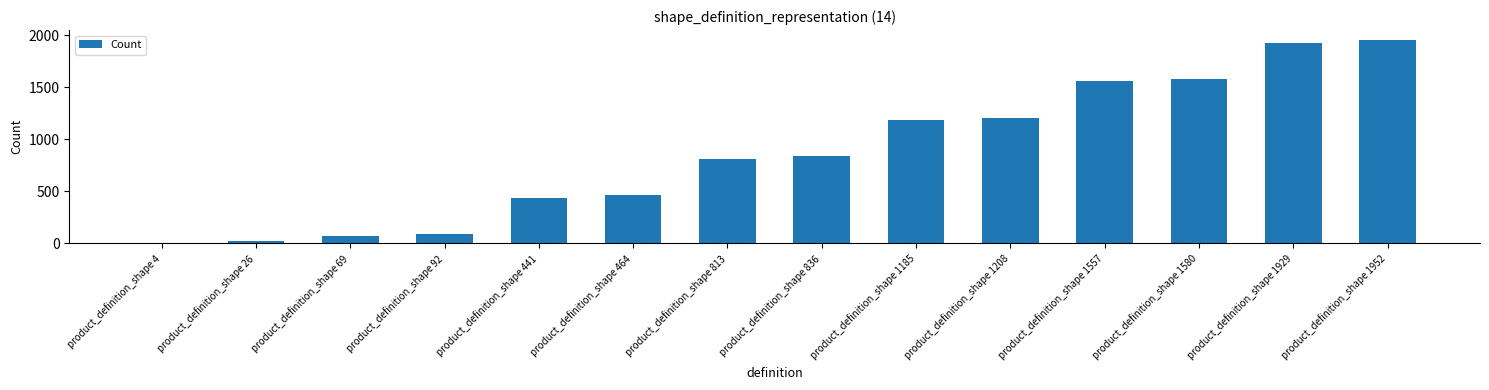

Approximately how many times larger is the value at product_definition_shape 1929 compared to product_definition_shape 813?

2.4